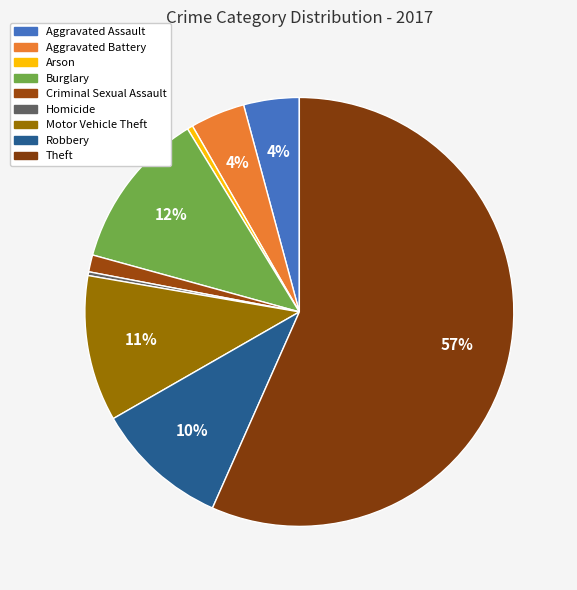

How many slices are in this pie chart?

9